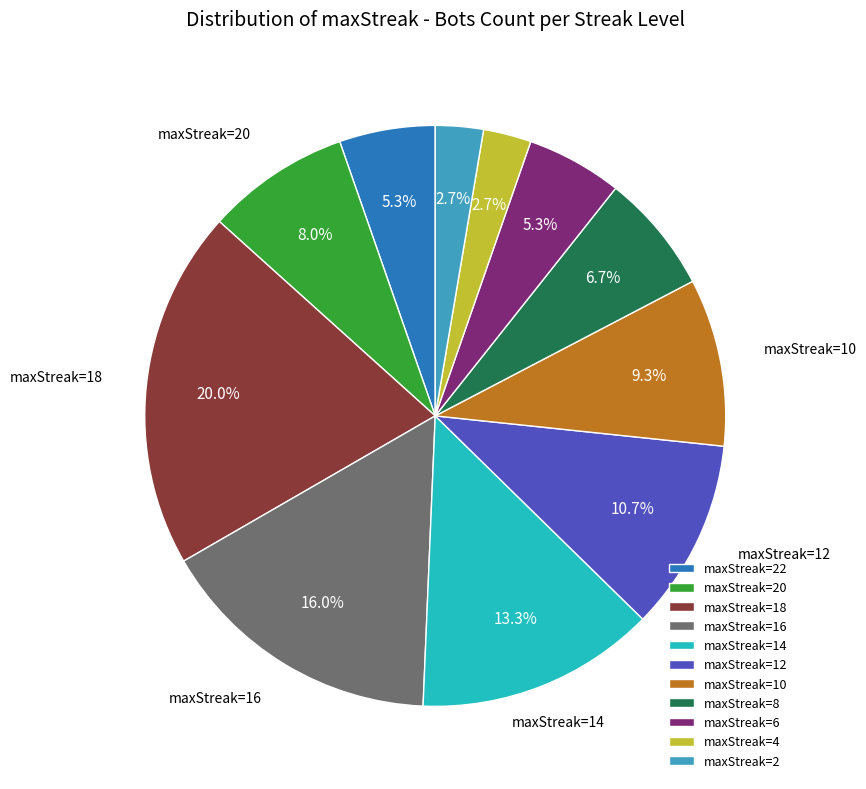

What is the total percentage of maxStreak=16 and maxStreak=6?

21.3%